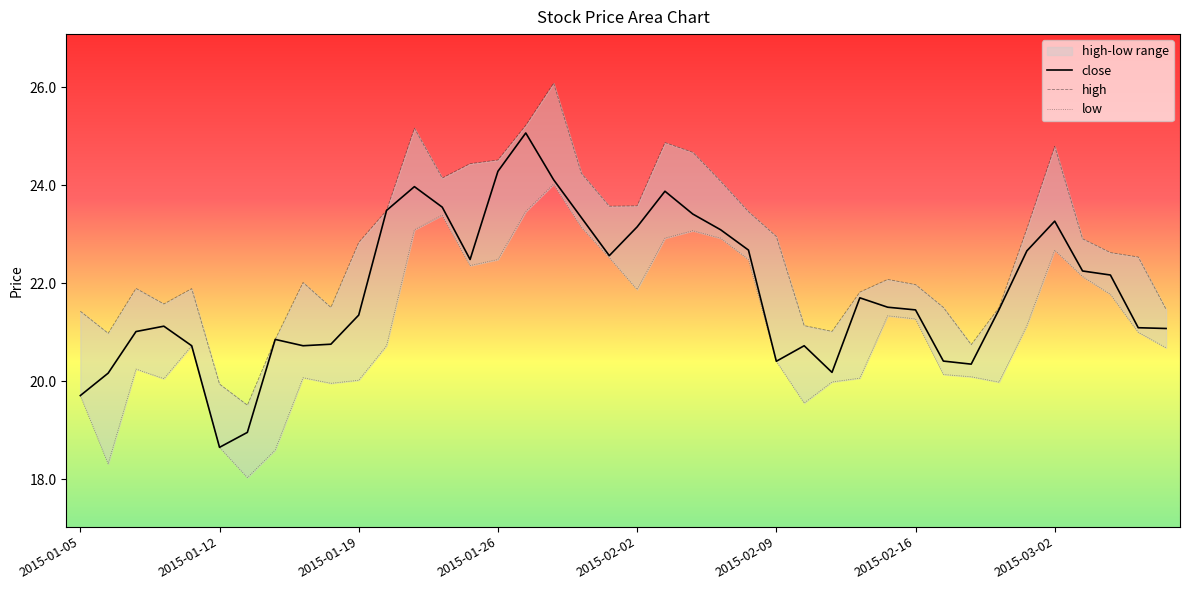

True or false: close and low cross at least once.

False